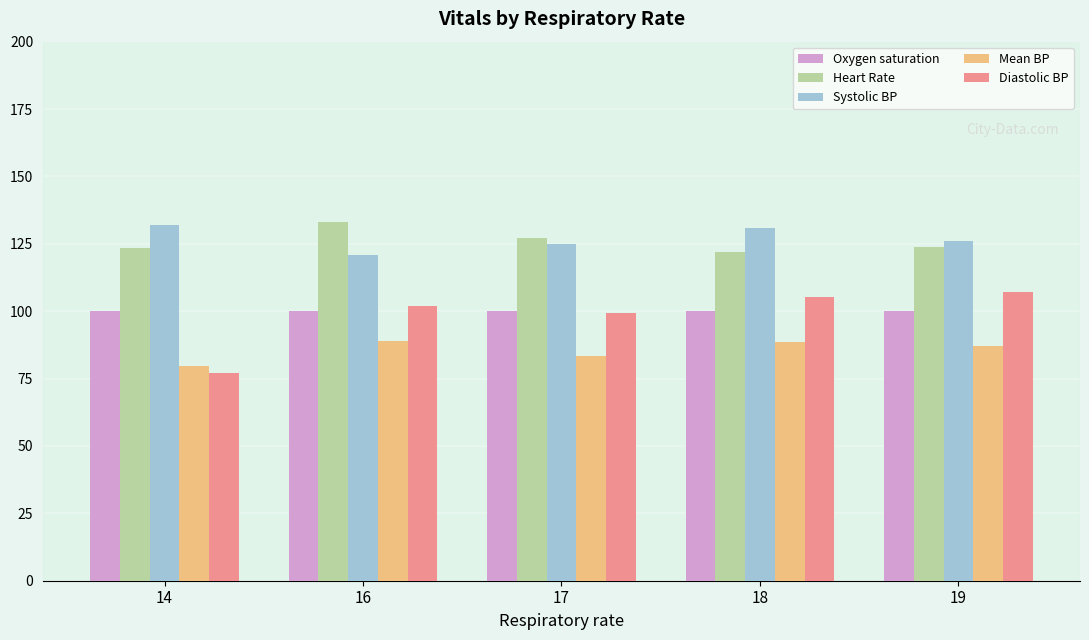

What is the value of the Heart Rate bar at the 2nd from the left?

133.0